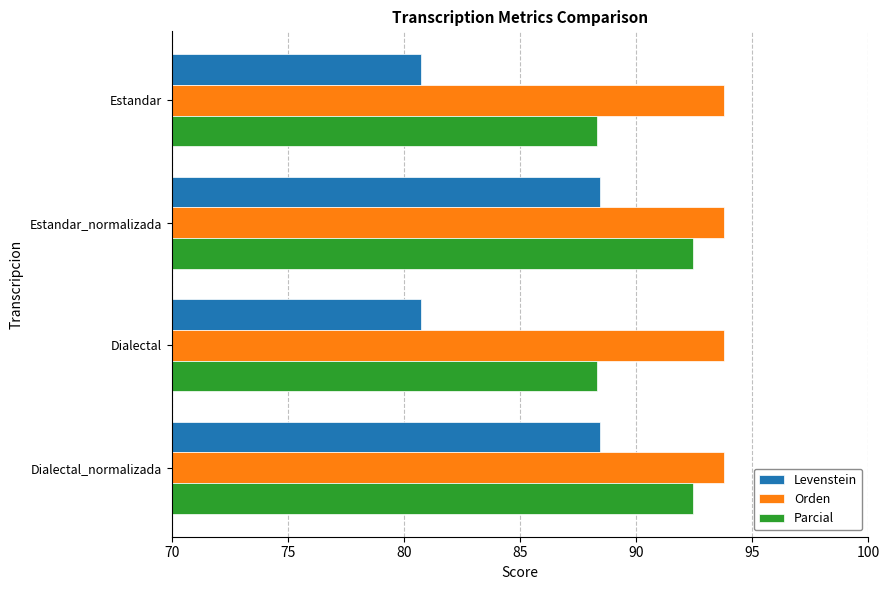

What are all the series names shown in the legend?

Levenstein, Orden, Parcial